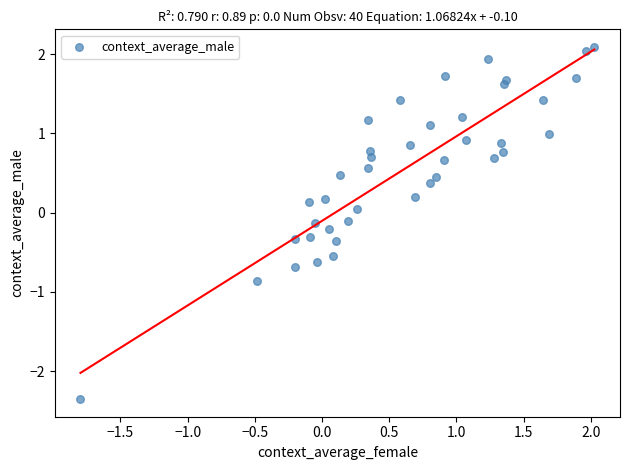

What is the range of X values (max minus min)?

3.8